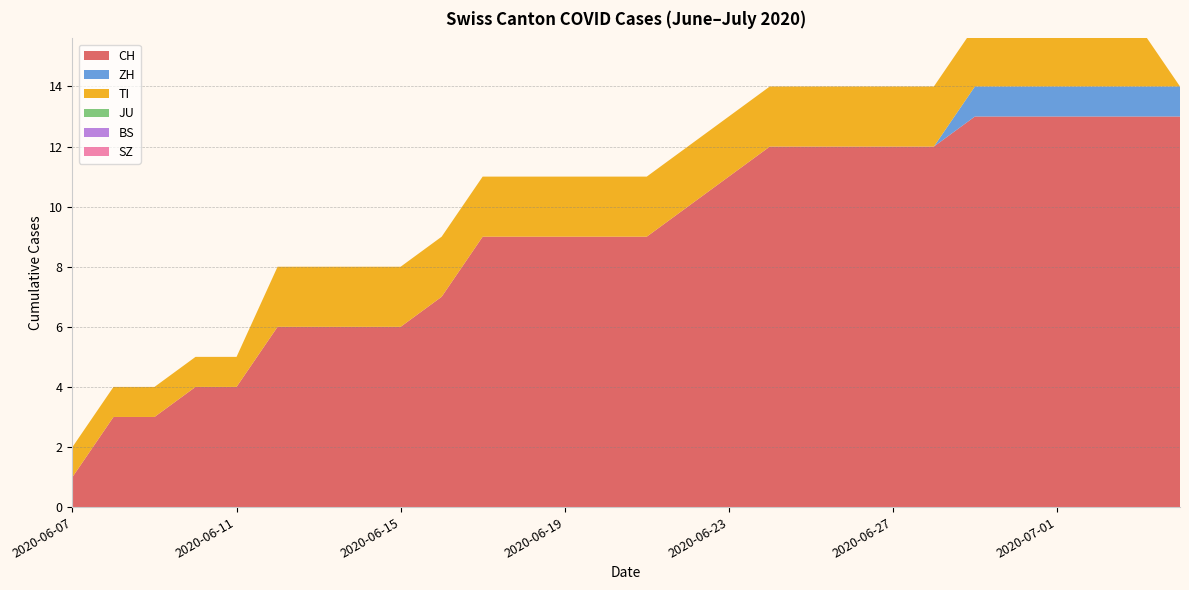

Reading right to left, list all the values displayed in this chart.

CH: 2020-07-04=13	2020-07-03=13	2020-07-02=13	2020-07-01=13	2020-06-30=13	2020-06-29=13	2020-06-28=12	2020-06-27=12	2020-06-26=12	2020-06-25=12	2020-06-24=12	2020-06-23=11	2020-06-22=10	2020-06-21=9	2020-06-20=9	2020-06-19=9	2020-06-18=9	2020-06-17=9	2020-06-16=7	2020-06-15=6	2020-06-14=6	2020-06-13=6	2020-06-12=6	2020-06-11=4	2020-06-10=4	2020-06-09=3	2020-06-08=3	2020-06-07=1
ZH: 2020-07-04=1	2020-07-03=1	2020-07-02=1	2020-07-01=1	2020-06-30=1	2020-06-29=1	2020-06-28=0	2020-06-27=0	2020-06-26=0	2020-06-25=0	2020-06-24=0	2020-06-23=0	2020-06-22=0	2020-06-21=0	2020-06-20=0	2020-06-19=0	2020-06-18=0	2020-06-17=0	2020-06-16=0	2020-06-15=0	2020-06-14=0	2020-06-13=0	2020-06-12=0	2020-06-11=0	2020-06-10=0	2020-06-09=0	2020-06-08=0	2020-06-07=0
TI: 2020-07-04=0	2020-07-03=2	2020-07-02=2	2020-07-01=2	2020-06-30=2	2020-06-29=2	2020-06-28=2	2020-06-27=2	2020-06-26=2	2020-06-25=2	2020-06-24=2	2020-06-23=2	2020-06-22=2	2020-06-21=2	2020-06-20=2	2020-06-19=2	2020-06-18=2	2020-06-17=2	2020-06-16=2	2020-06-15=2	2020-06-14=2	2020-06-13=2	2020-06-12=2	2020-06-11=1	2020-06-10=1	2020-06-09=1	2020-06-08=1	2020-06-07=1
JU: 2020-07-04=0	2020-07-03=0	2020-07-02=0	2020-07-01=0	2020-06-30=0	2020-06-29=0	2020-06-28=0	2020-06-27=0	2020-06-26=0	2020-06-25=0	2020-06-24=0	2020-06-23=0	2020-06-22=0	2020-06-21=0	2020-06-20=0	2020-06-19=0	2020-06-18=0	2020-06-17=0	2020-06-16=0	2020-06-15=0	2020-06-14=0	2020-06-13=0	2020-06-12=0	2020-06-11=0	2020-06-10=0	2020-06-09=0	2020-06-08=0	2020-06-07=0
BS: 2020-07-04=0	2020-07-03=0	2020-07-02=0	2020-07-01=0	2020-06-30=0	2020-06-29=0	2020-06-28=0	2020-06-27=0	2020-06-26=0	2020-06-25=0	2020-06-24=0	2020-06-23=0	2020-06-22=0	2020-06-21=0	2020-06-20=0	2020-06-19=0	2020-06-18=0	2020-06-17=0	2020-06-16=0	2020-06-15=0	2020-06-14=0	2020-06-13=0	2020-06-12=0	2020-06-11=0	2020-06-10=0	2020-06-09=0	2020-06-08=0	2020-06-07=0
SZ: 2020-07-04=0	2020-07-03=0	2020-07-02=0	2020-07-01=0	2020-06-30=0	2020-06-29=0	2020-06-28=0	2020-06-27=0	2020-06-26=0	2020-06-25=0	2020-06-24=0	2020-06-23=0	2020-06-22=0	2020-06-21=0	2020-06-20=0	2020-06-19=0	2020-06-18=0	2020-06-17=0	2020-06-16=0	2020-06-15=0	2020-06-14=0	2020-06-13=0	2020-06-12=0	2020-06-11=0	2020-06-10=0	2020-06-09=0	2020-06-08=0	2020-06-07=0